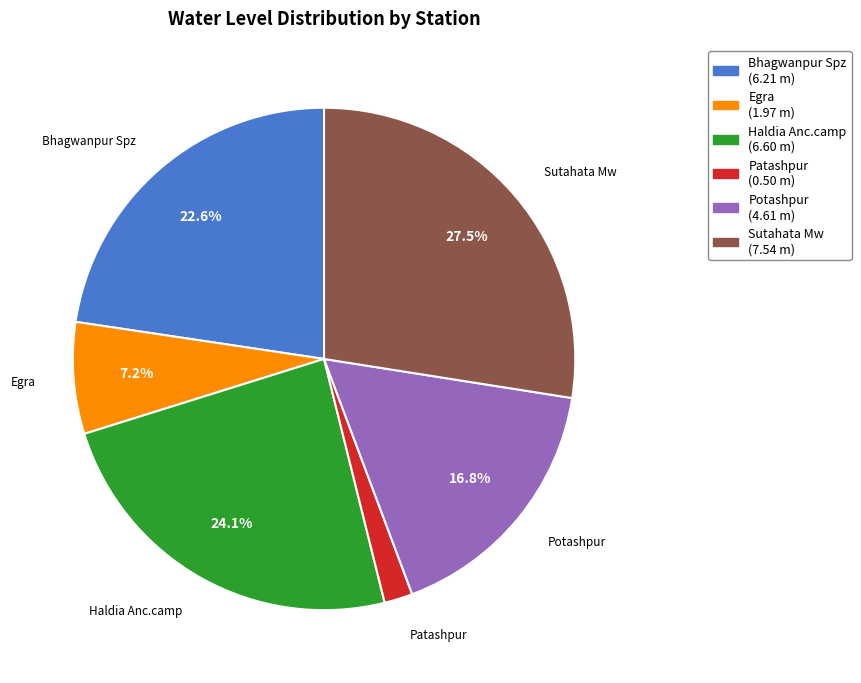

Between Bhagwanpur Spz and Patashpur, which is larger?

Bhagwanpur Spz